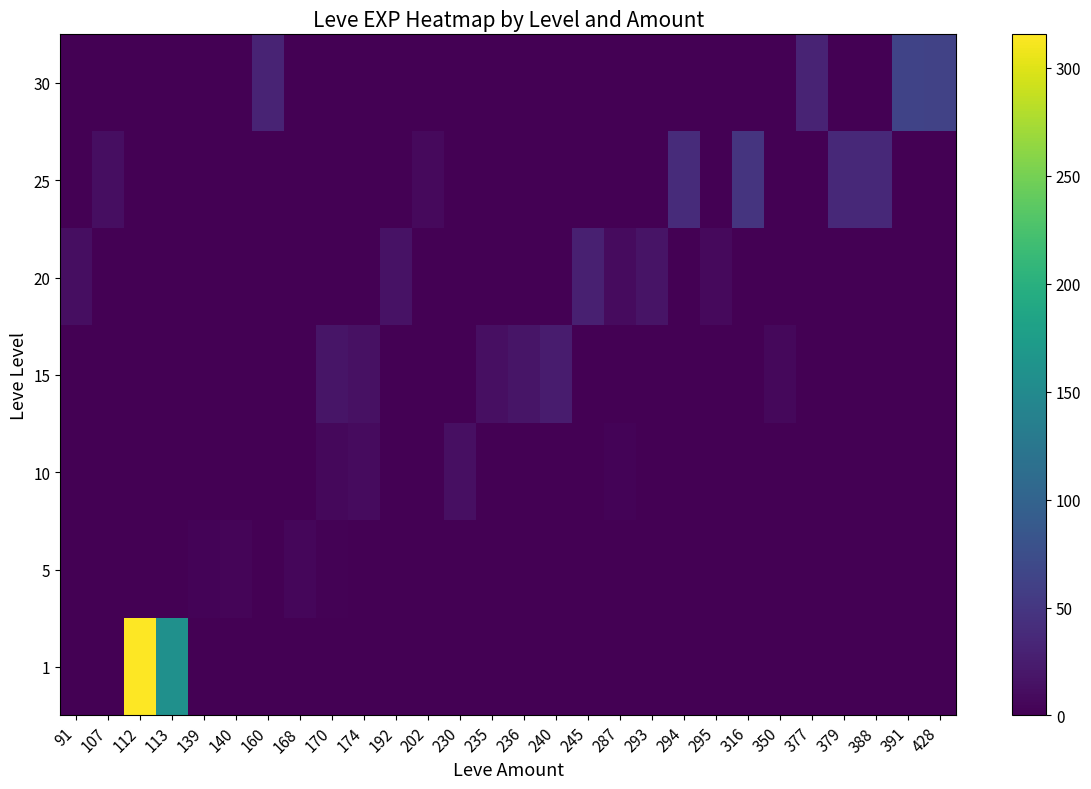

Rank the series at 230 from lowest to highest value.

1, 5, 15, 20, 25, 30, 10